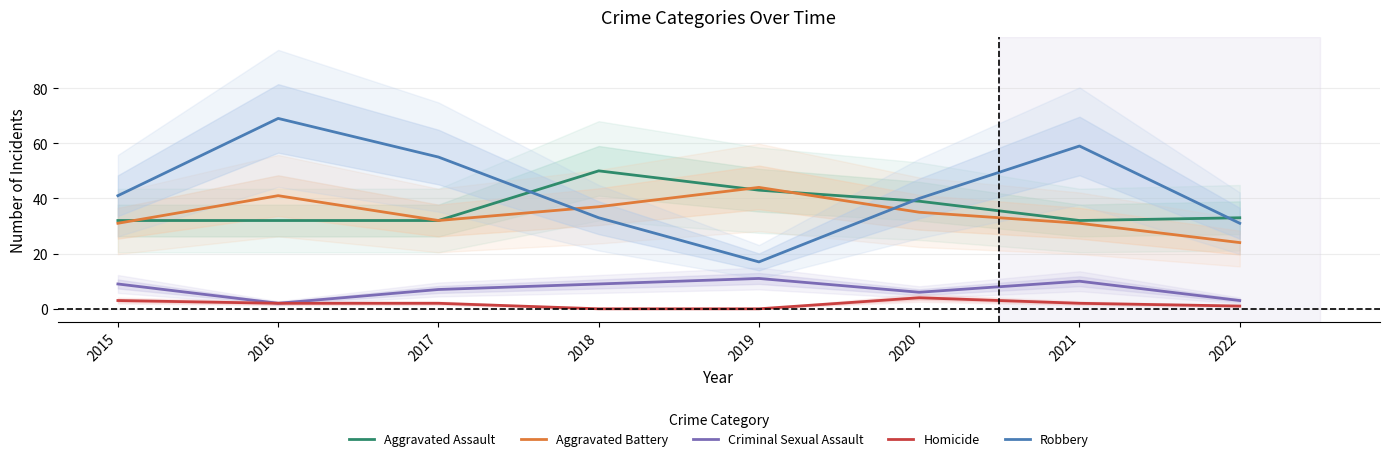

True or false: Homicide has more than 0 interior local peaks.

True